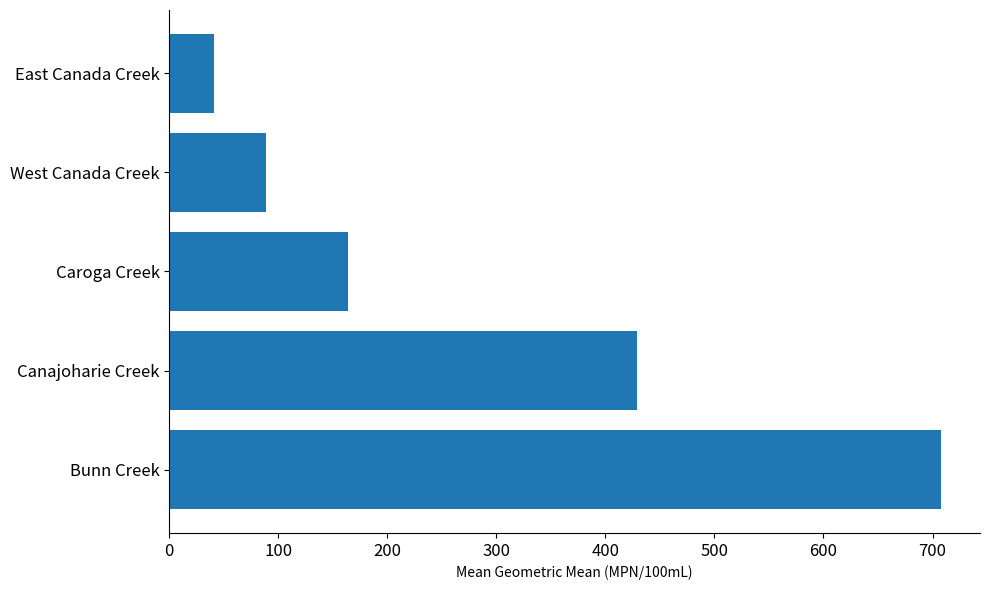

At which label is the value closest to 374?

Canajoharie Creek